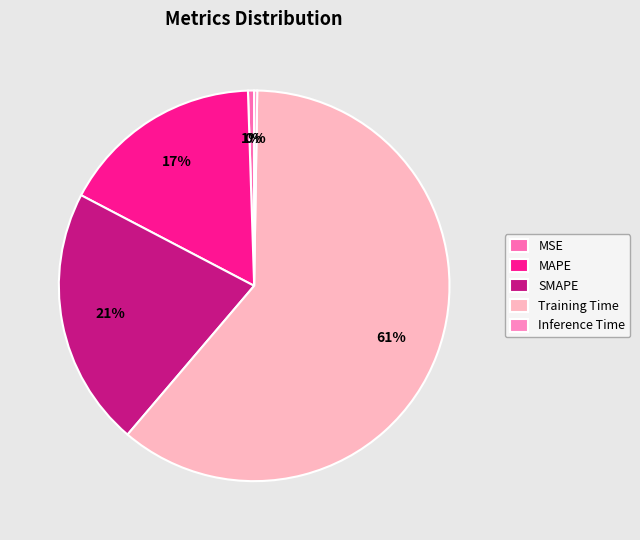

What percentage is the Training Time slice, to the nearest percent?

61%